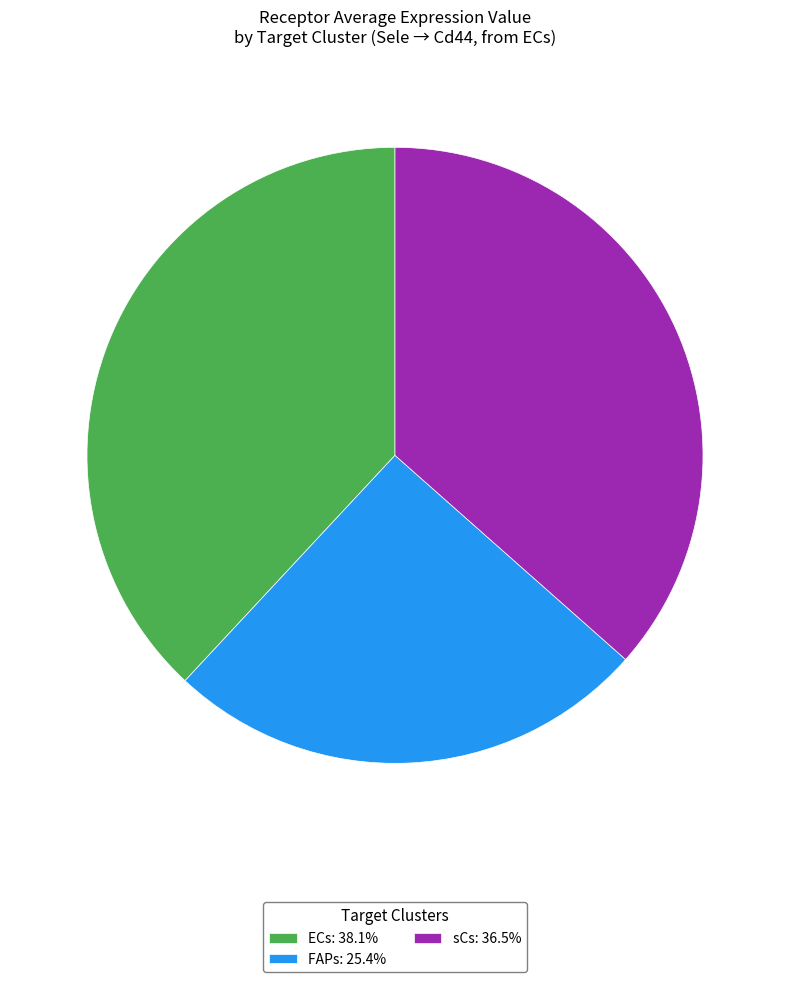

Approximately how many times larger is the value at ECs: 38.1% compared to FAPs: 25.4%?

1.5